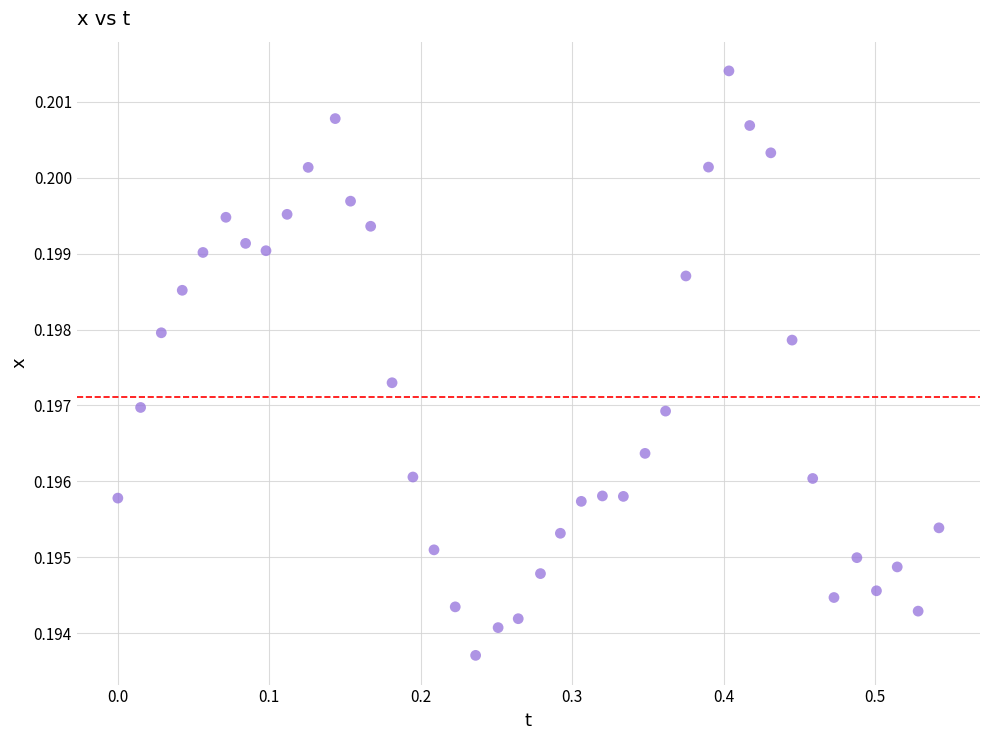

What is the range of X values (max minus min)?

0.5